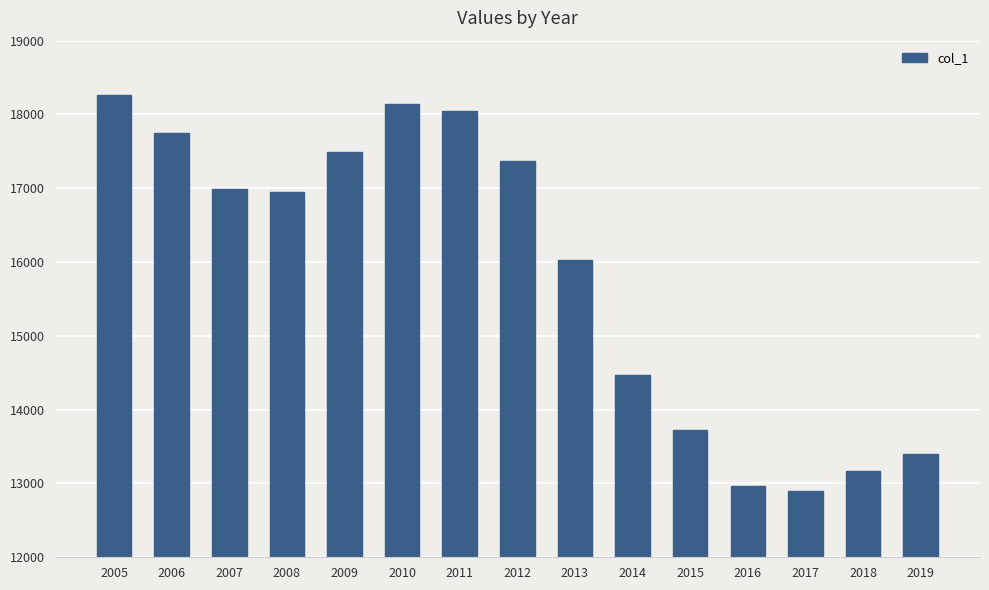

Which has a higher value, 2008 or 2016?

2008